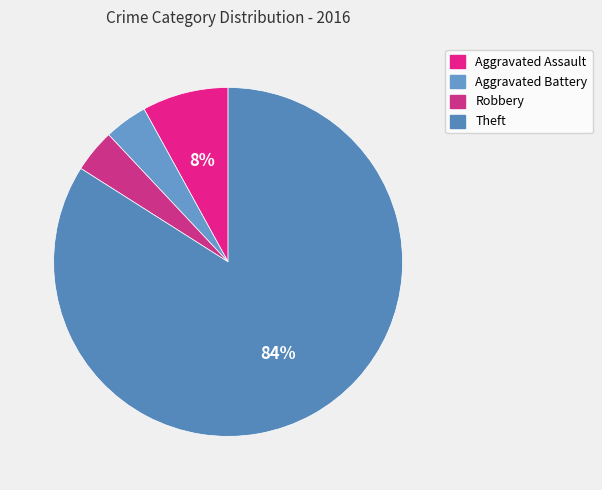

How many slices are in this pie chart?

4